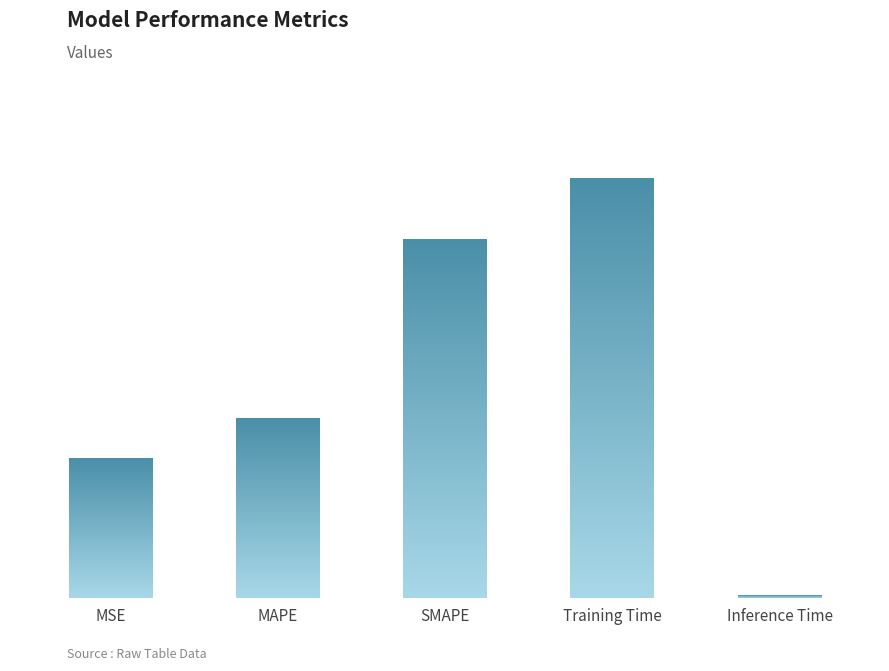

List the labels in order of value, largest first.

Training Time, SMAPE, MAPE, MSE, Inference Time